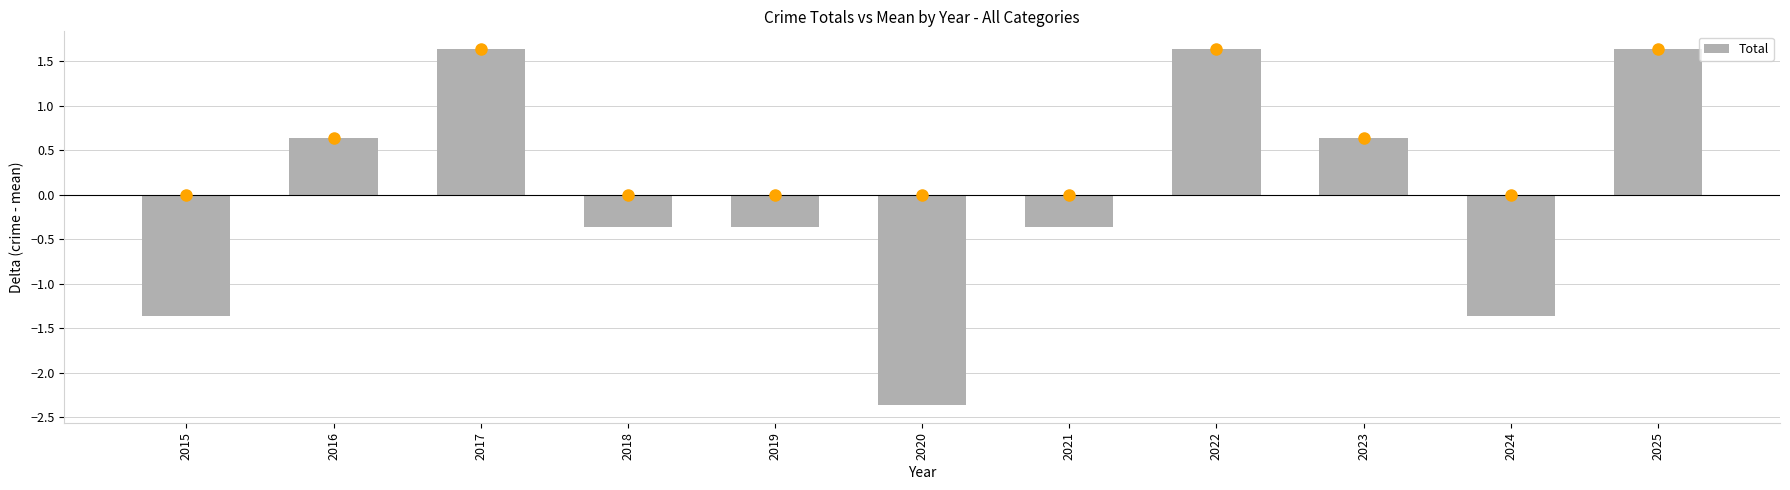

At which category does the chart reach its minimum across all series?

2020